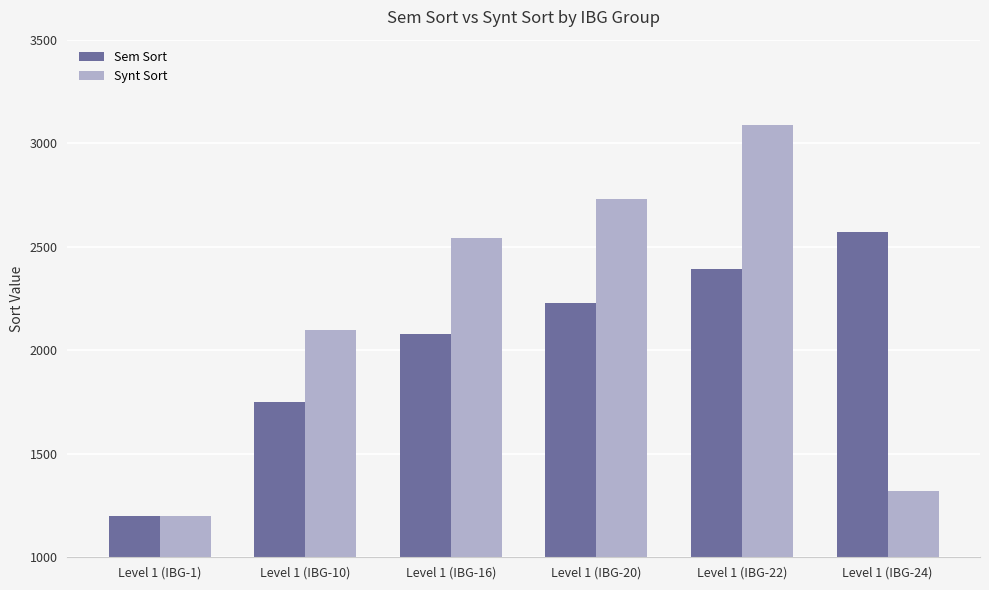

Where is Sem Sort nearest to the value 1885?

Level 1 (IBG-10)